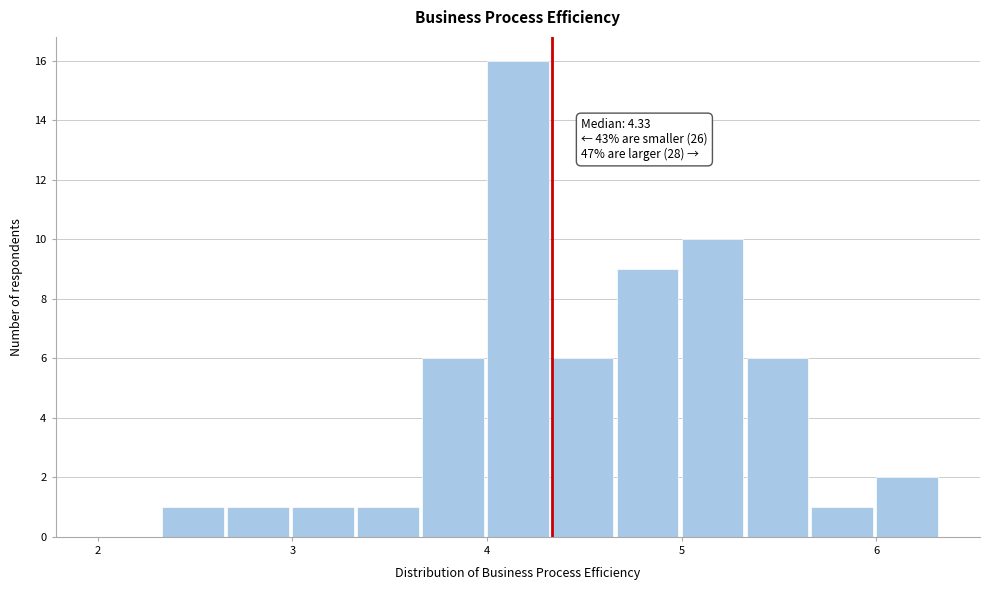

Around what value on the x-axis is the tallest bar? Give the approximate position of its centre, as read against the axis.

4.2